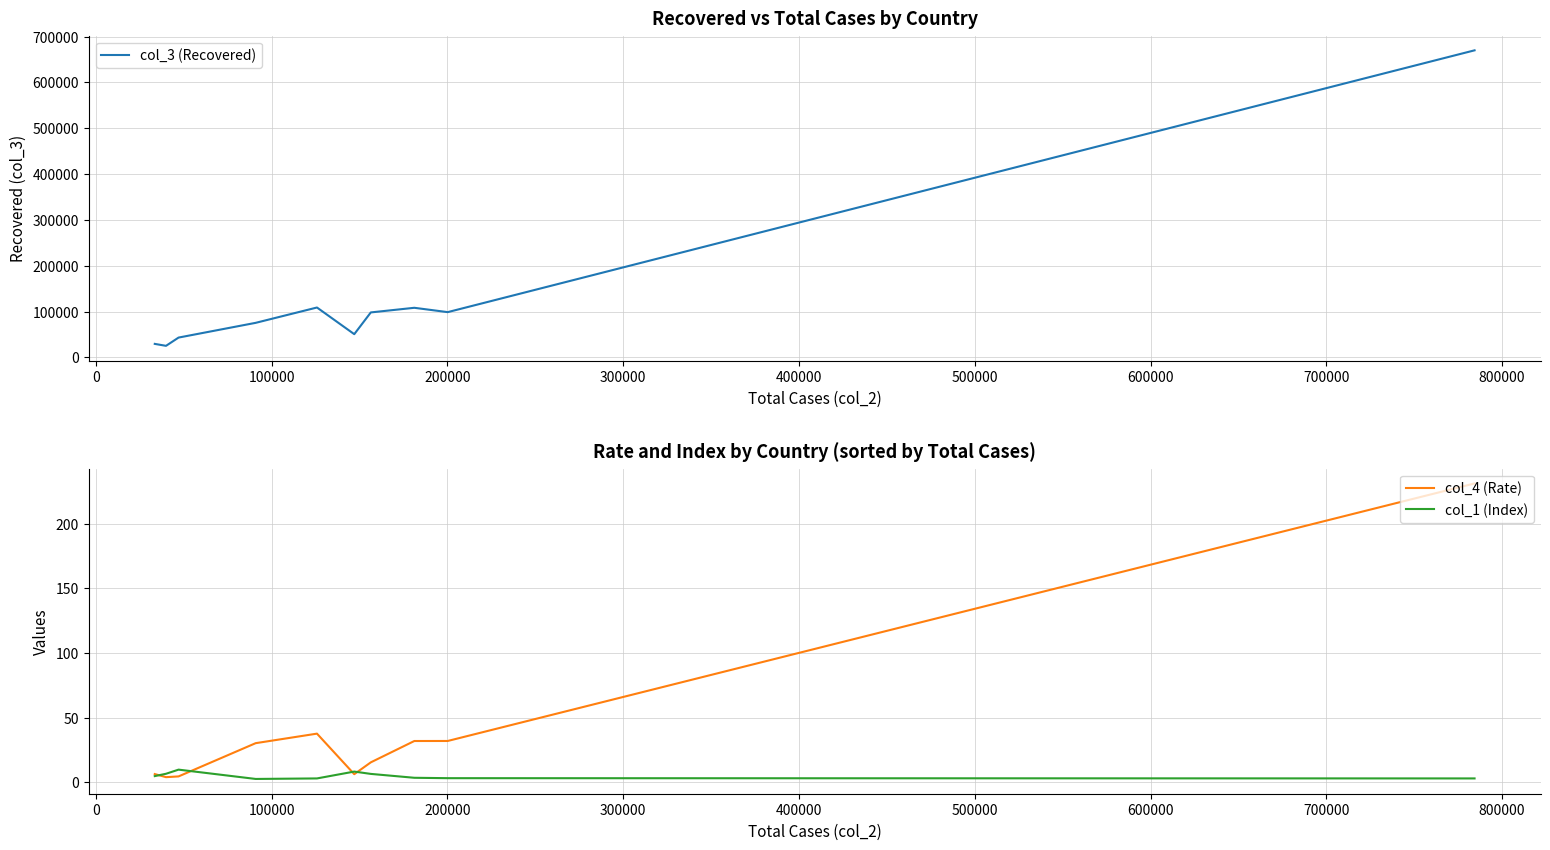

What is the highest value of the col_1 (Index) series?

9.7